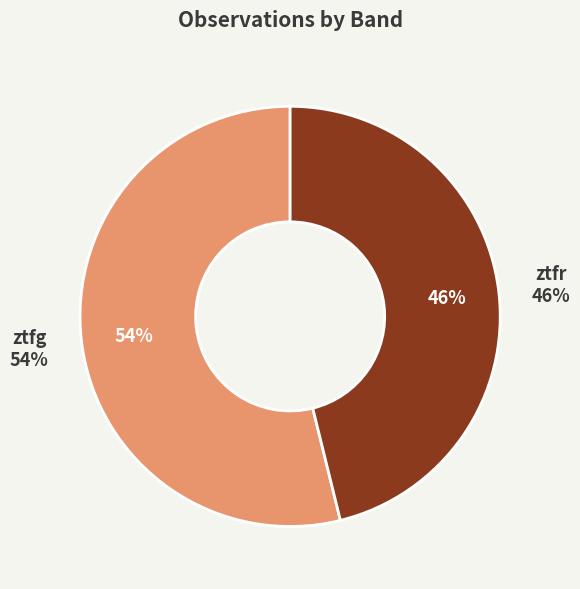

Does ztfg account for over 50% of the chart?

Yes